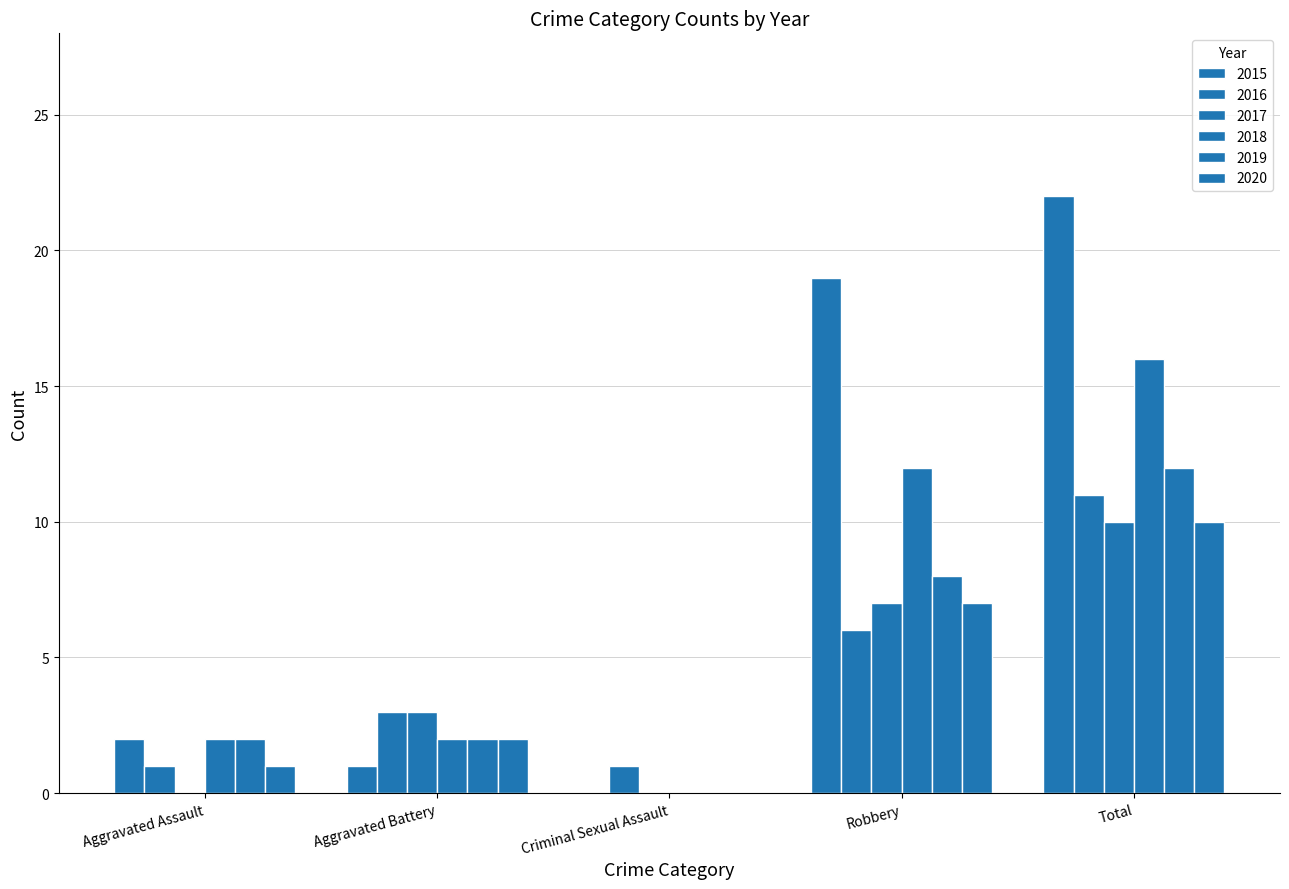

How many groups of bars are there?

5